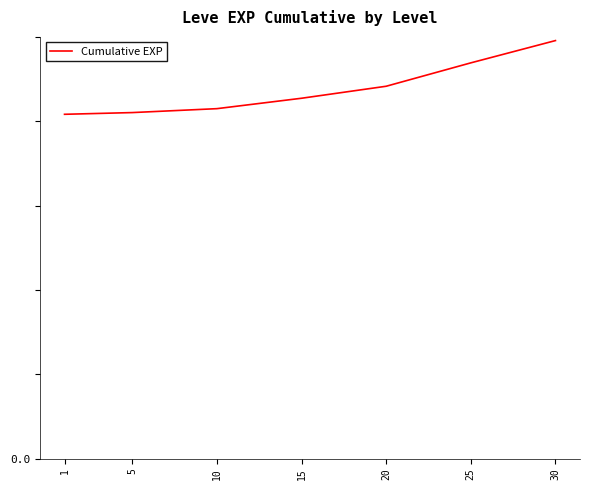

How many values exceed 2942?

3